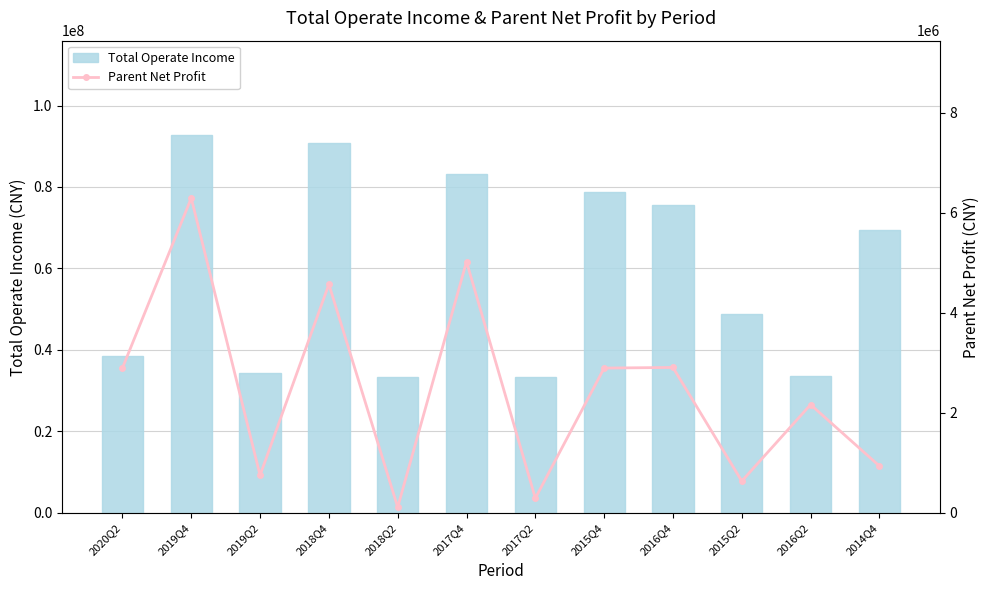

Rank the series at 2015Q4 from highest to lowest value.

Total Operate Income, Parent Net Profit